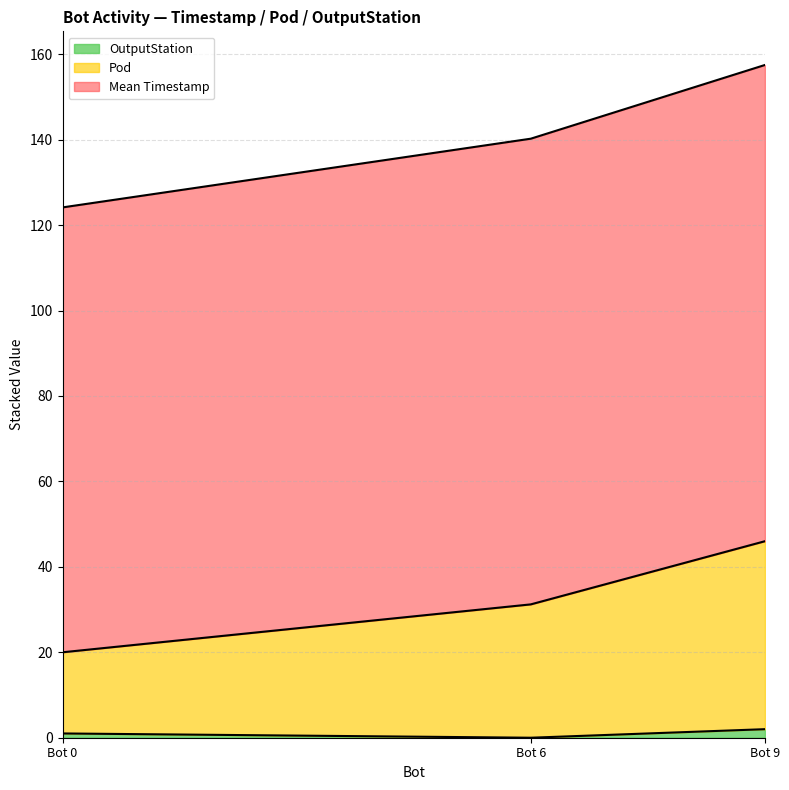

Does the chart display data point markers on the line(s)?

No